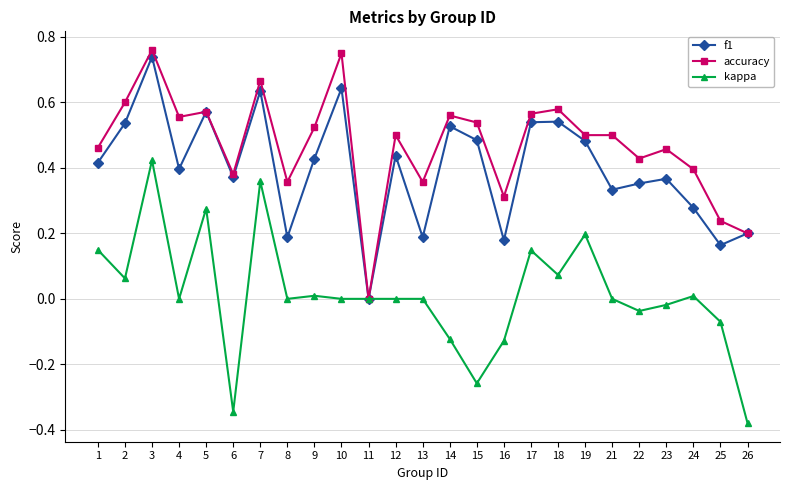

Between 3 and 14, which series saw the biggest shift?

kappa